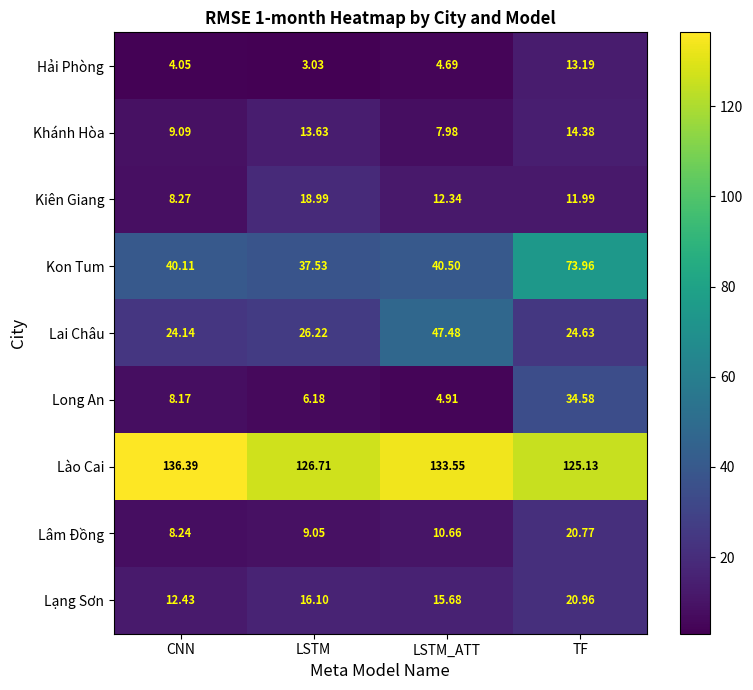

What is the spread (max minus min) of values at LSTM?

123.7